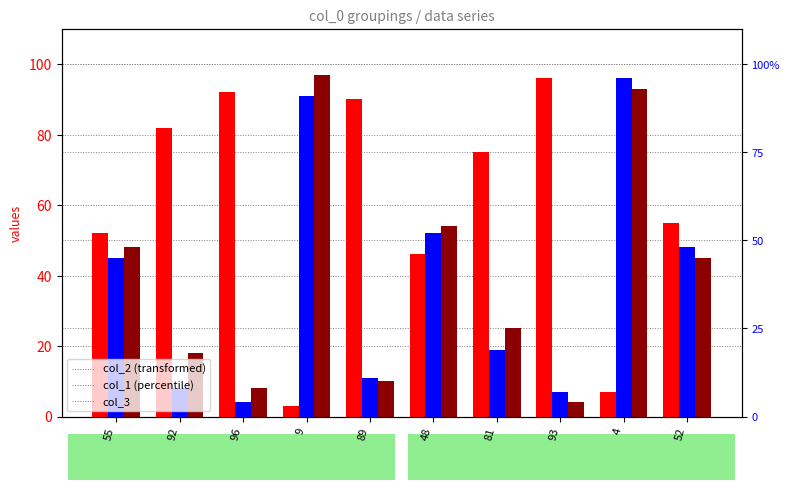

What is the approximate value of col_2 at 9?

3